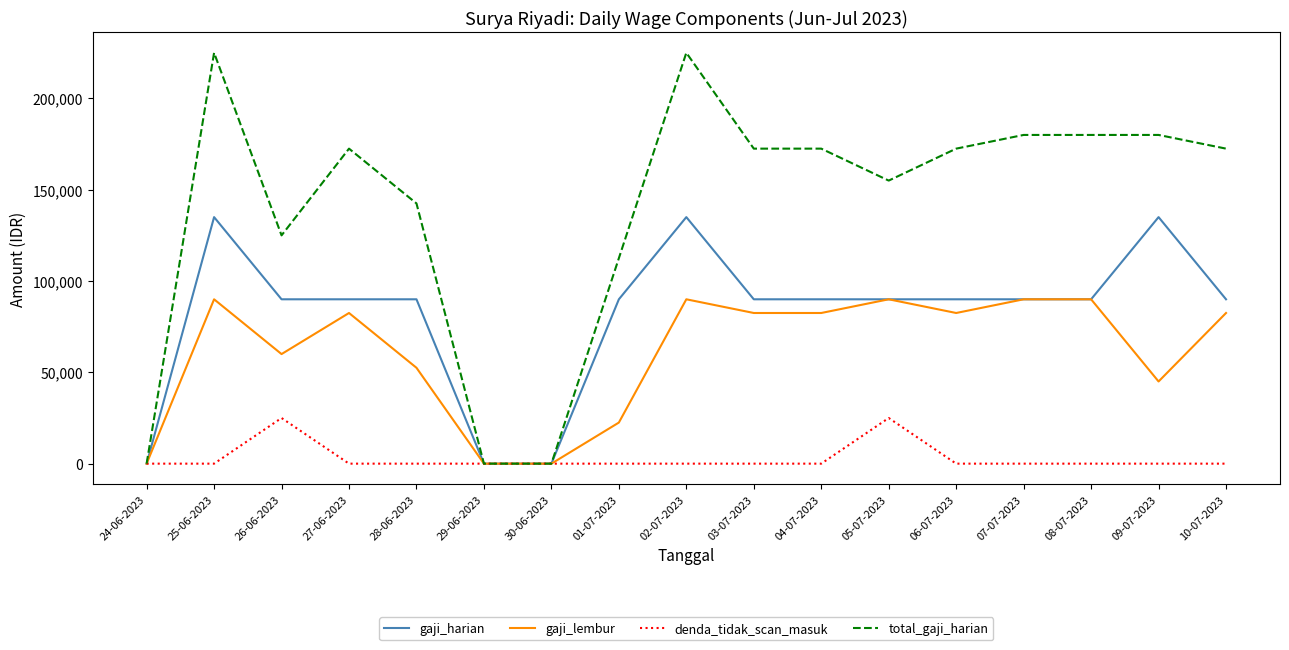

How many categories are shown in the chart?

17